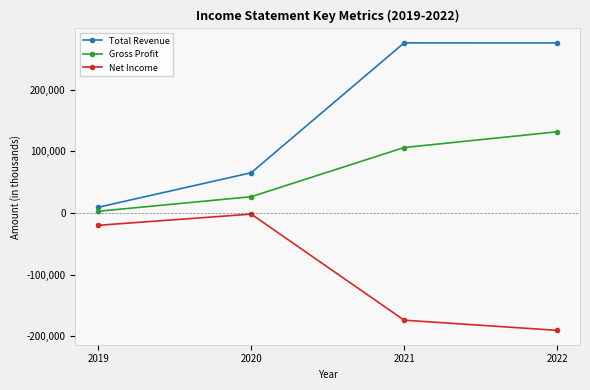

What is the greatest value displayed?

275900